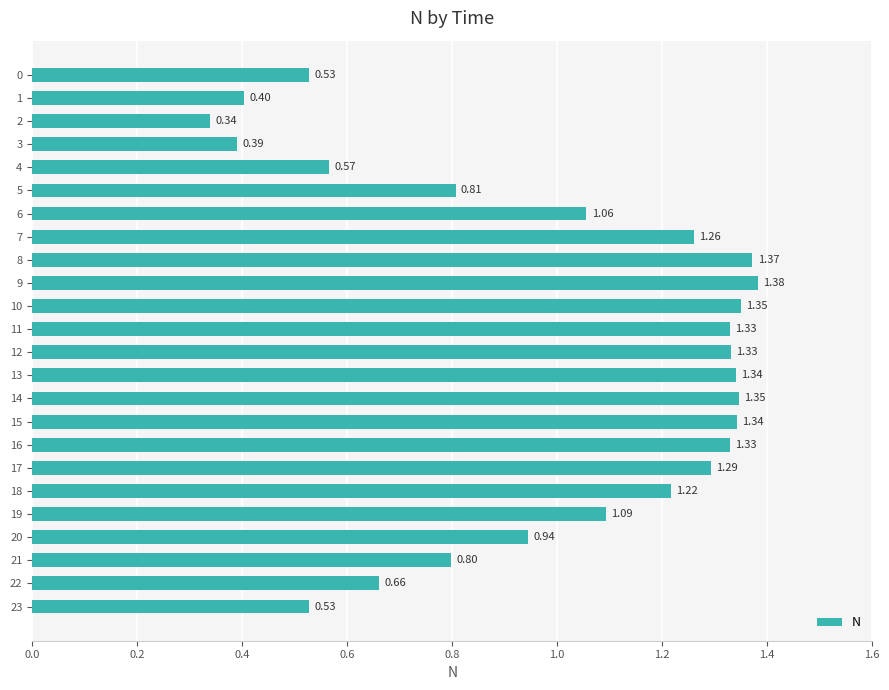

What is the difference between the second highest and second lowest values?

1.0